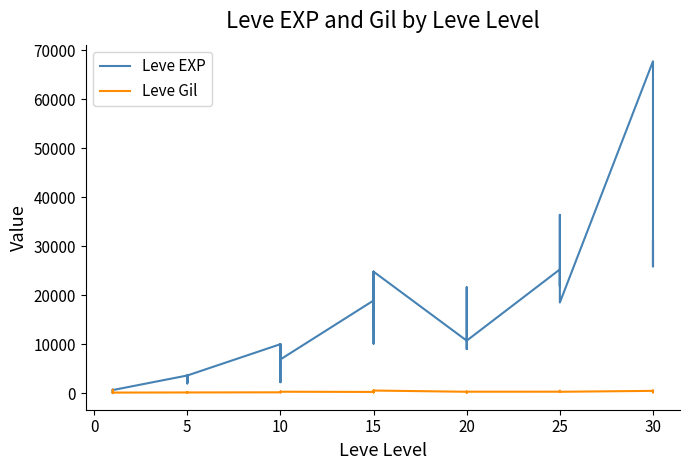

In Leve EXP, how many points are higher than both neighbors (excluding endpoints)?

12